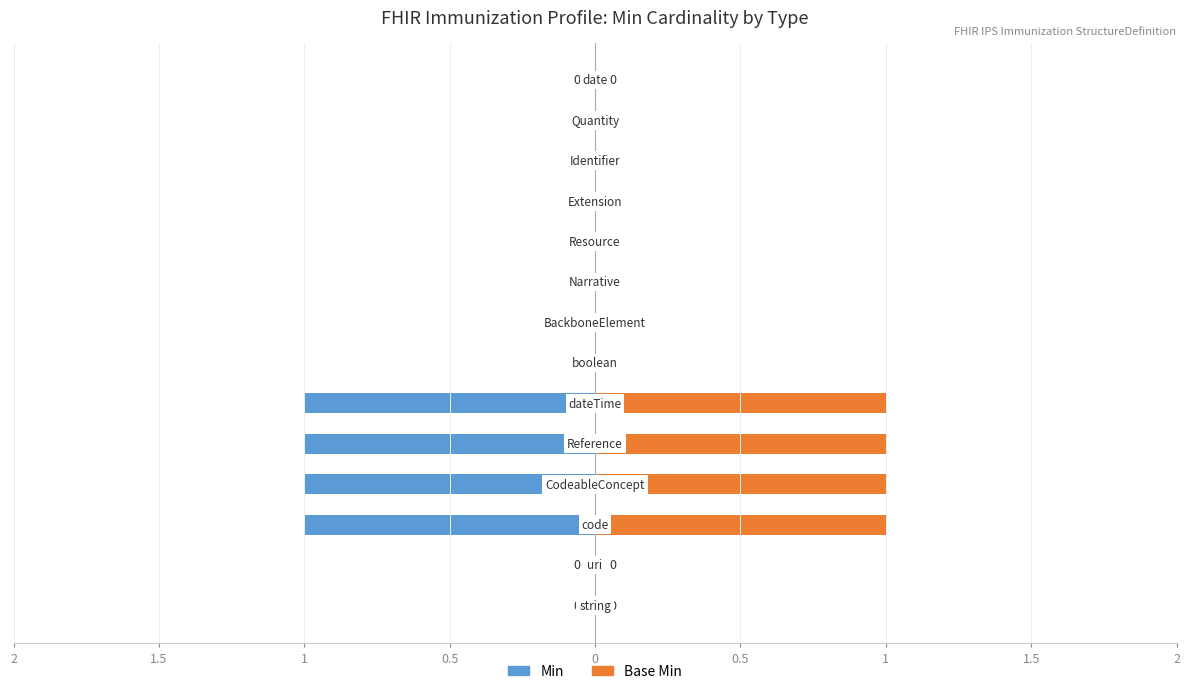

Does the chart contain stacked bars?

No